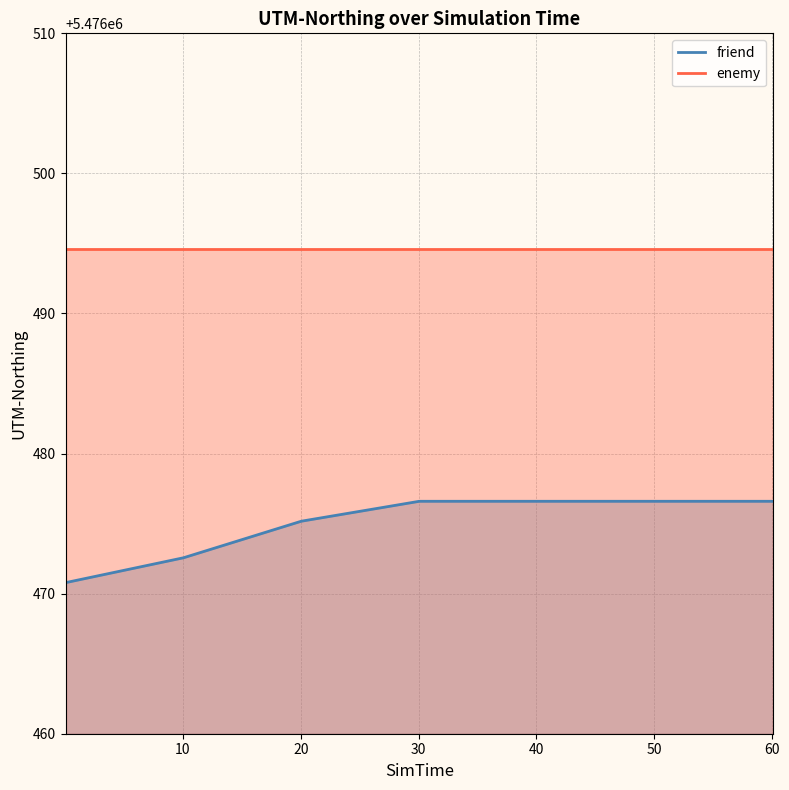

Does the chart have visible grid lines?

Yes